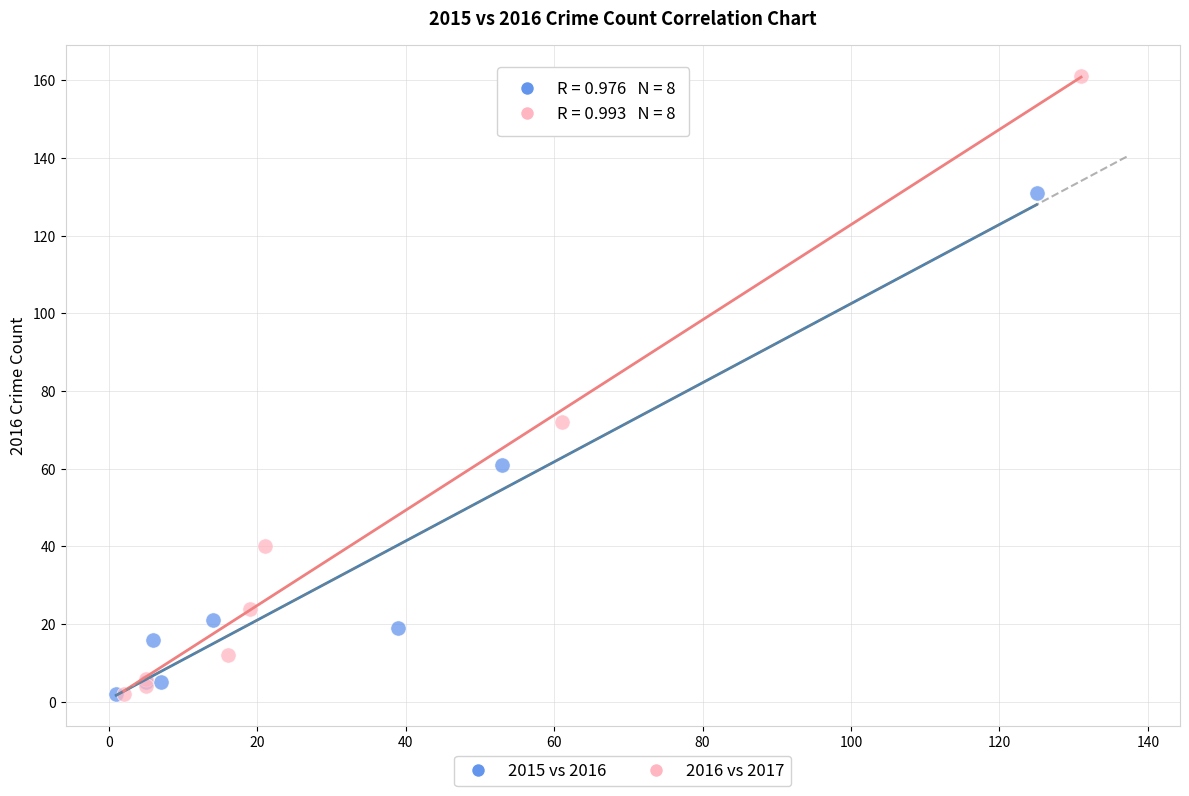

Which series contains the highest Y value?

2016 vs 2017